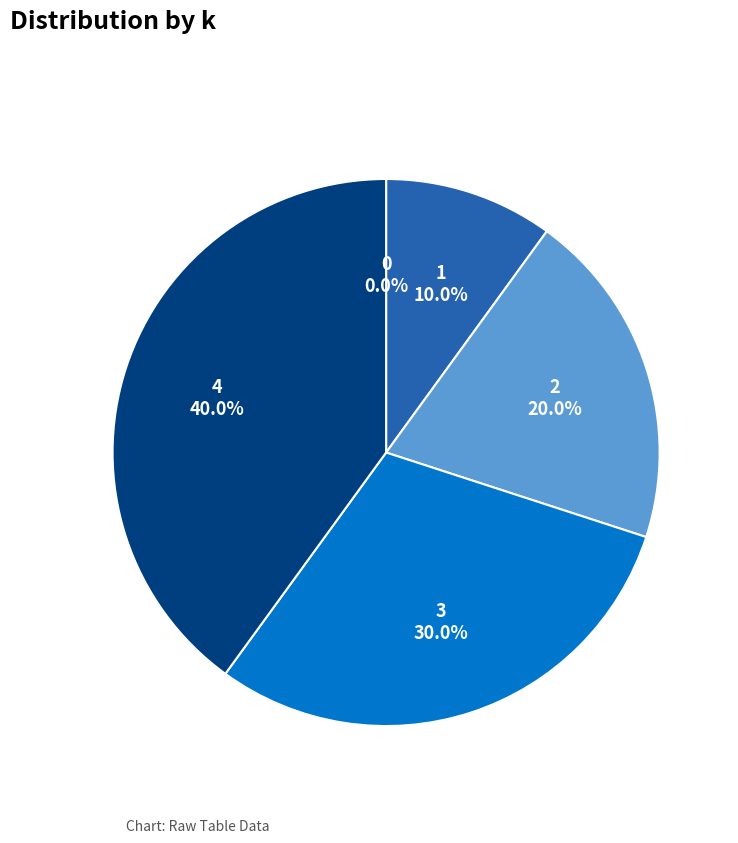

Is the sum of 4 and 3 greater than half?

Yes